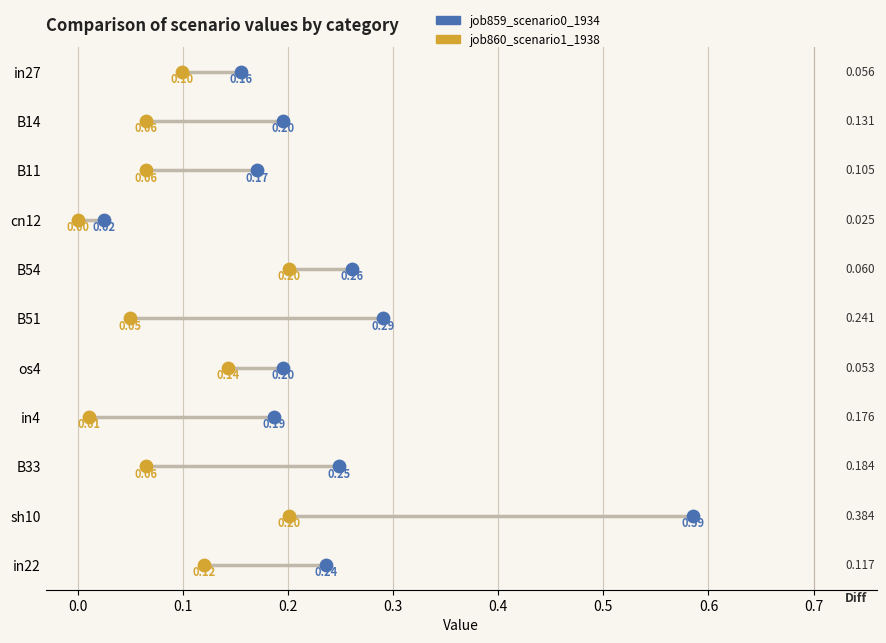

What are all the series names shown in the legend?

job859_scenario0_1934, job860_scenario1_1938